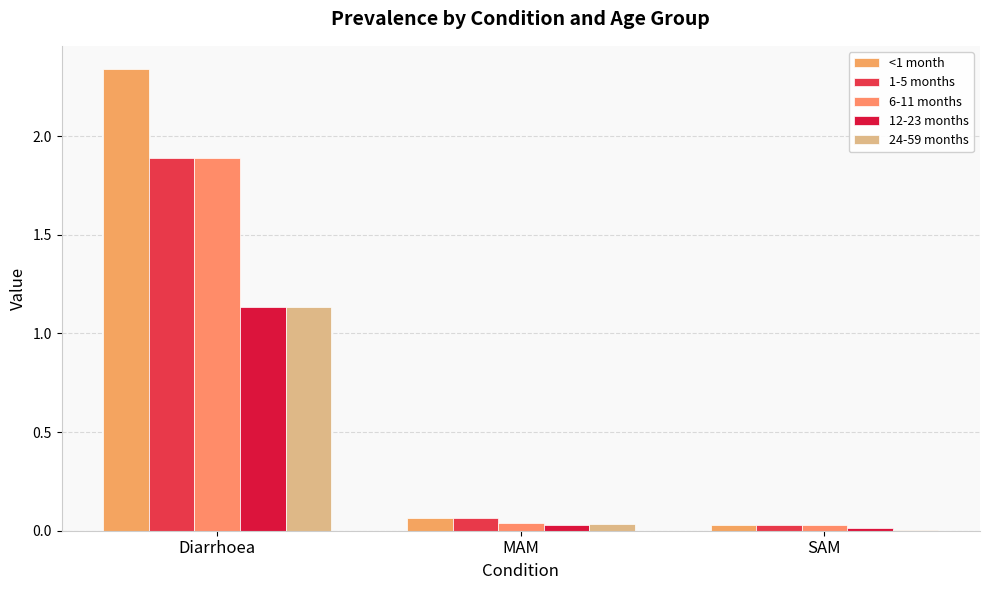

The value of 6-11 months at Diarrhoea is 0.9. True or false?

False